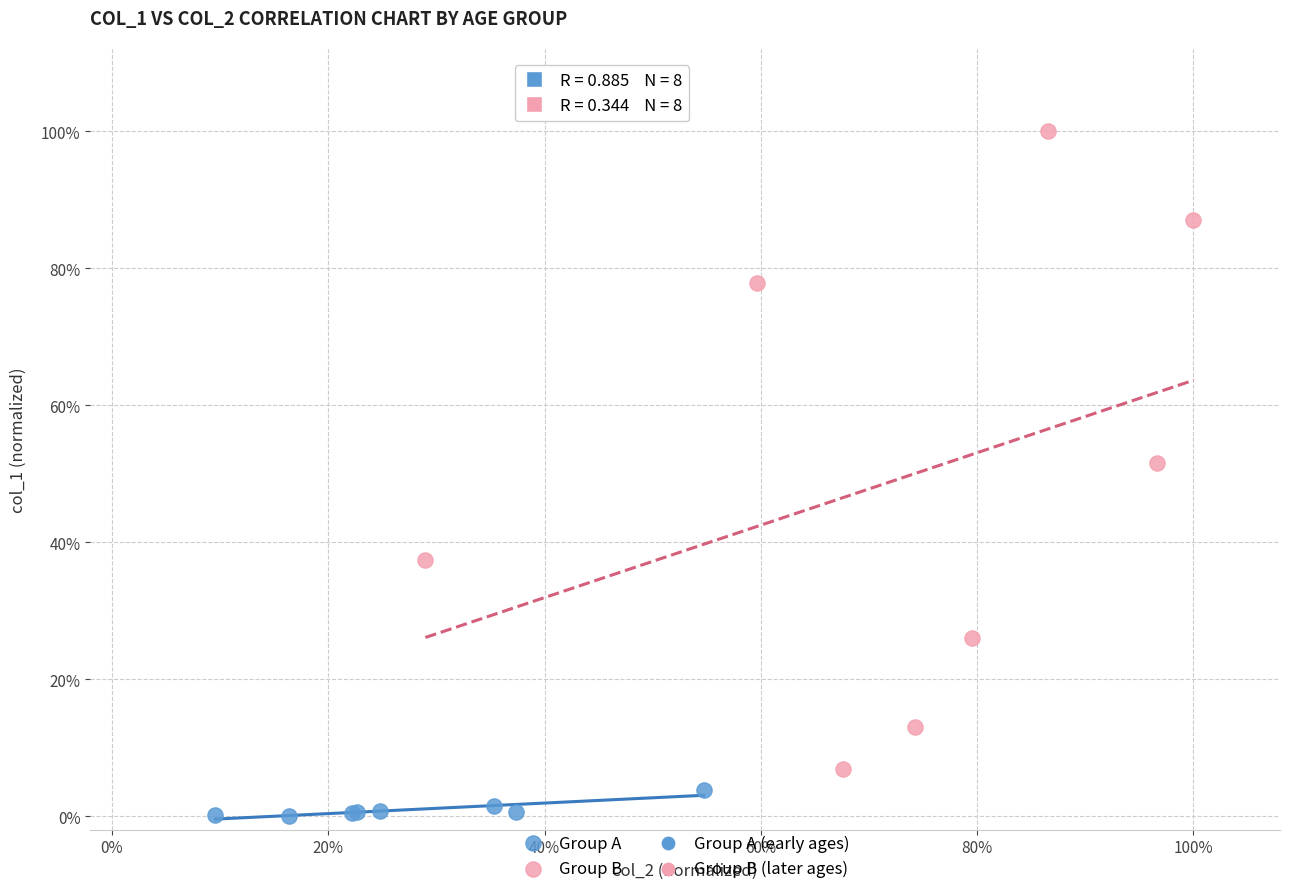

Which series has the largest Y range (max minus min)?

Group B